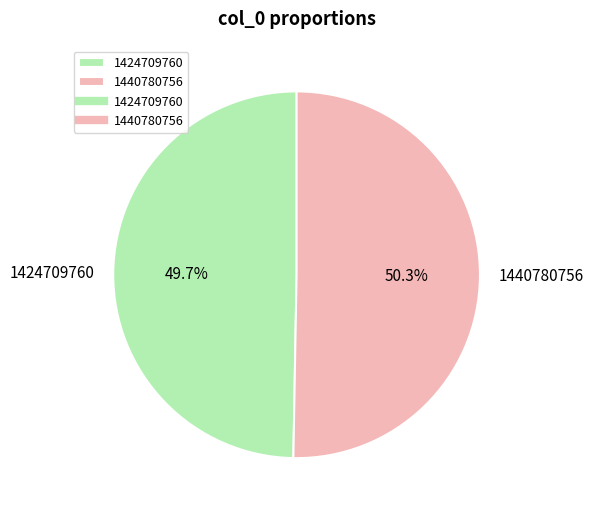

How many segments does this pie chart have?

2